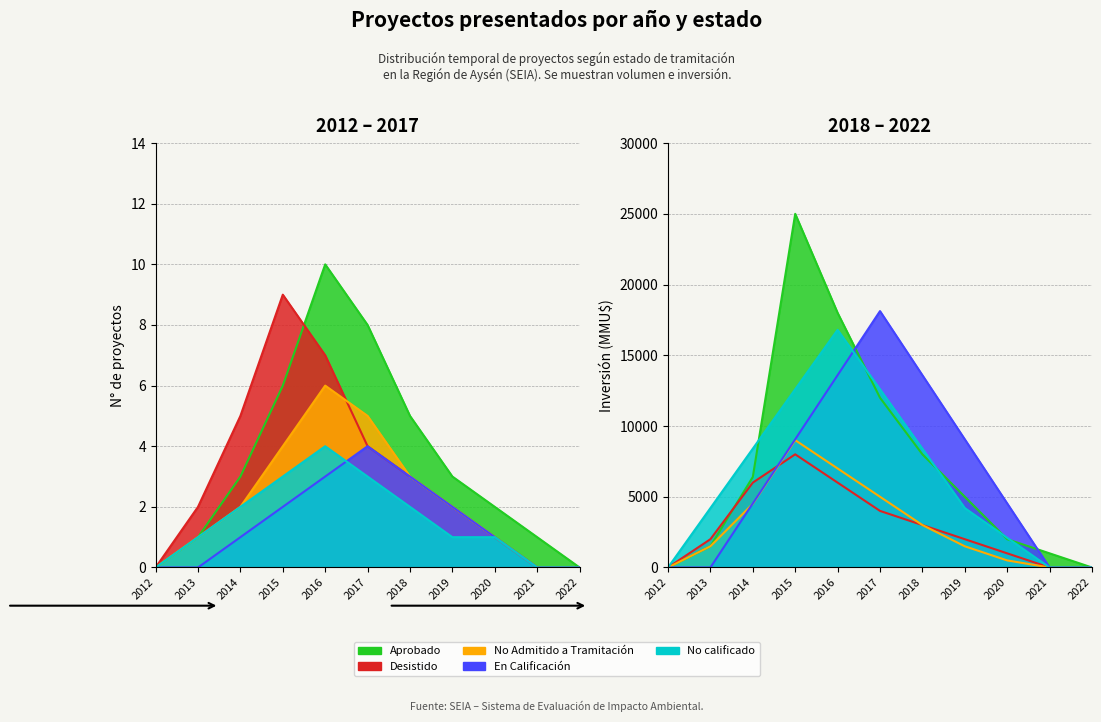

Reading left to right, transcribe all the data shown in this chart.

Aprobado: 0	1	3	6	10	8	5	3	2	1	0
Desistido: 0	2	5	9	7	4	3	2	1	0	0
No Admitido a Tramitación: 0	1	2	4	6	5	3	2	1	0	0
En Calificación: 0	0	1	2	3	4	3	2	1	0	0
No calificado: 0	1	2	3	4	3	2	1	1	0	0